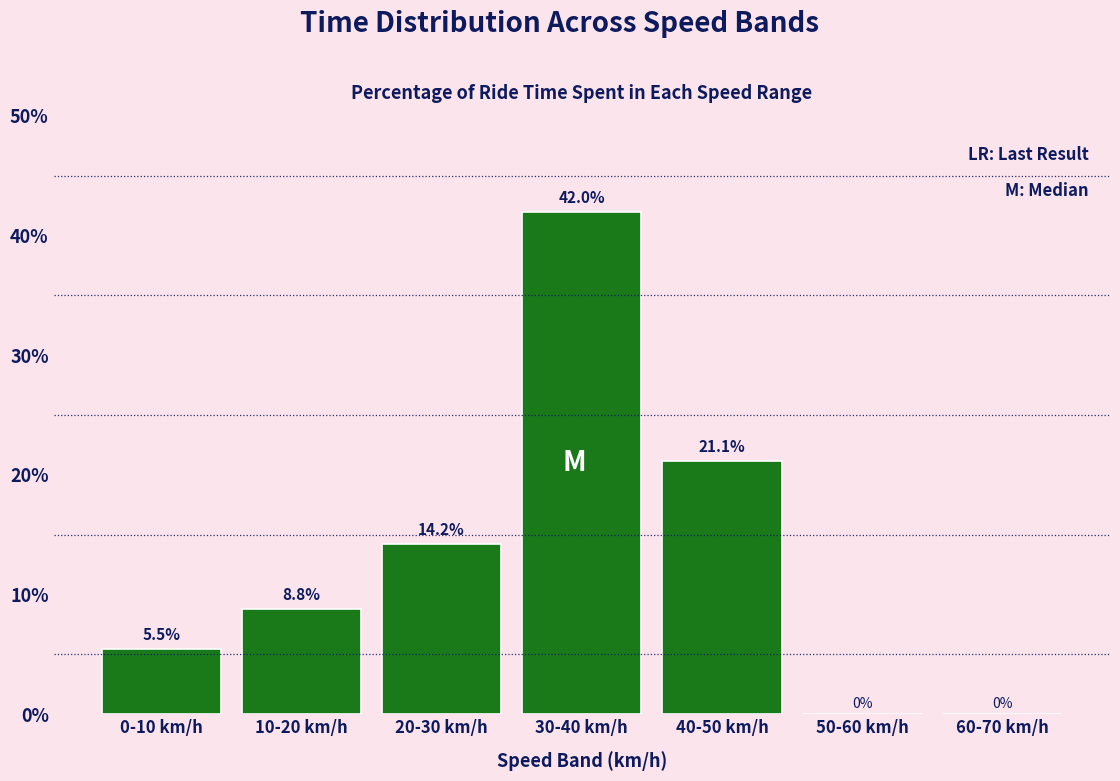

Reading left to right, extract all data points from this chart.

0-10 km/h=5.5	10-20 km/h=8.8	20-30 km/h=14.2	30-40 km/h=42.0	40-50 km/h=21.1	50-60 km/h=0.0	60-70 km/h=0.0